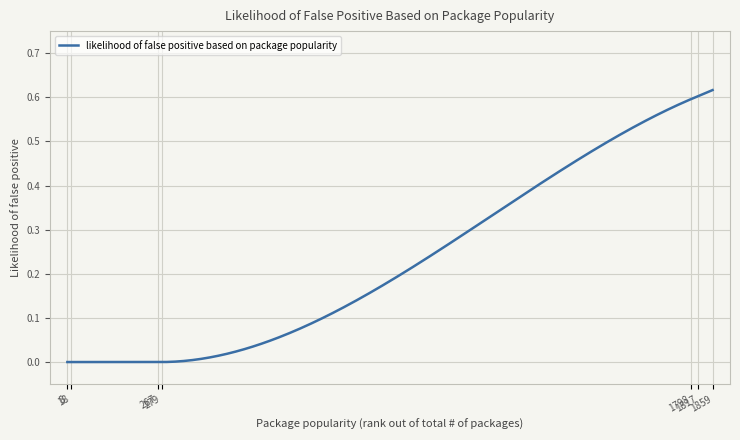

What is the difference between the maximum and second lowest values?

0.6